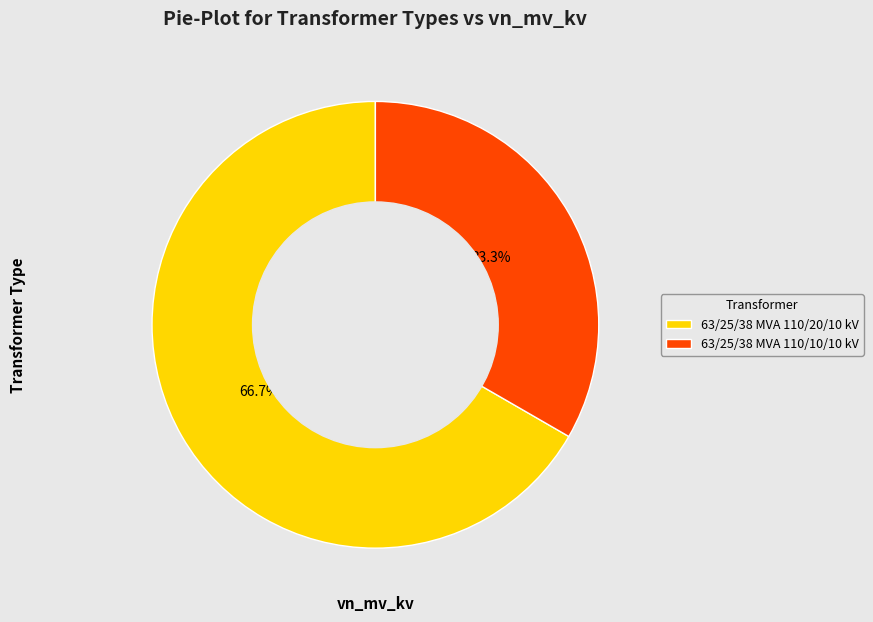

How many slices are in this pie chart?

2